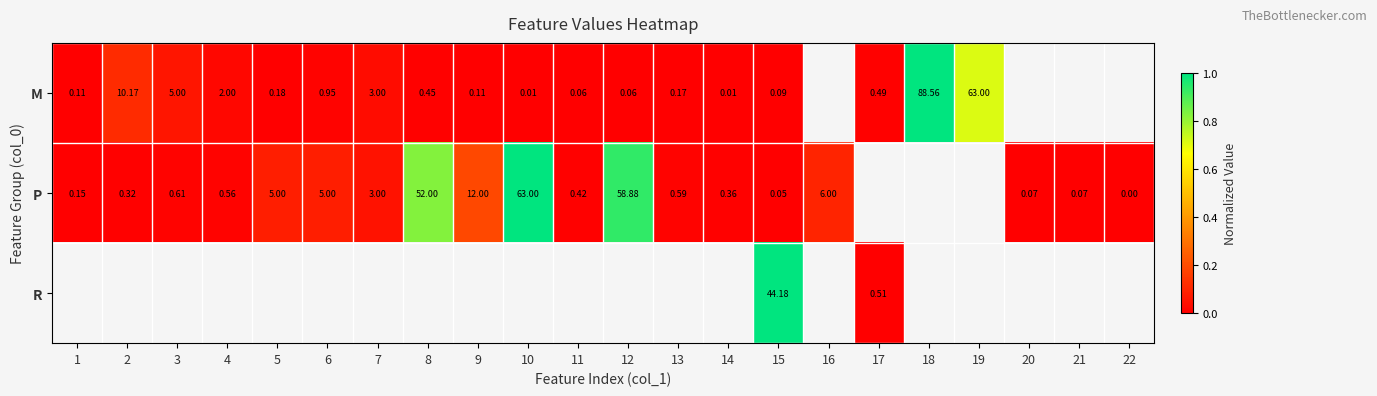

How many series are shown in this chart?

3